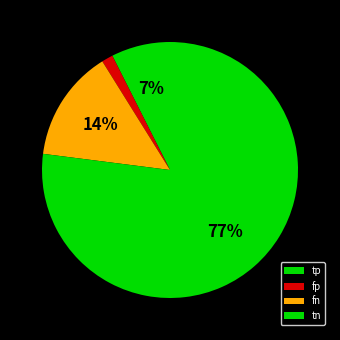

Count the number of slices in the pie.

4